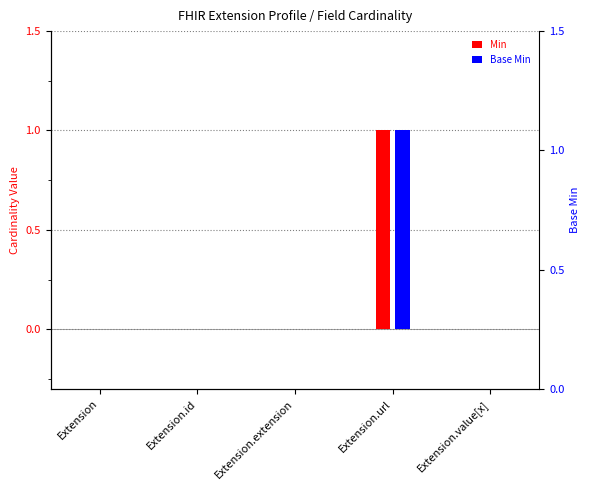

What are all the series names shown in the legend?

Min, Base Min